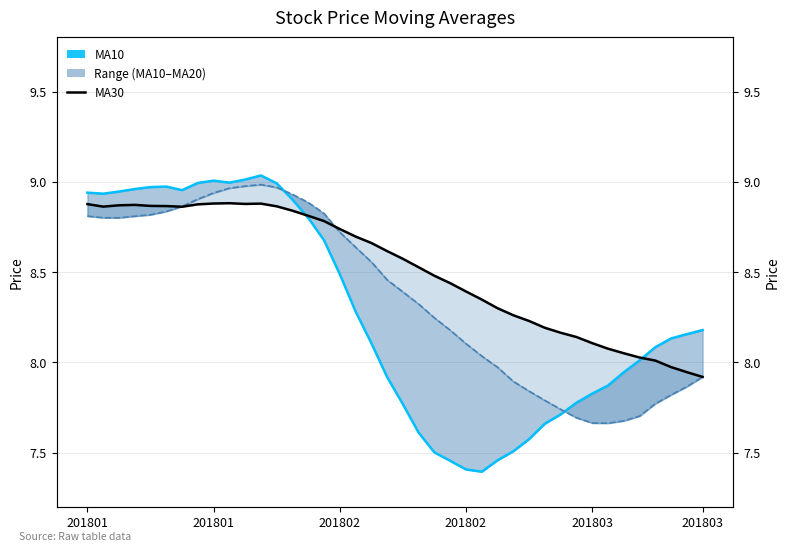

Where do MA10 and MA30 first cross each other?

13 and 14